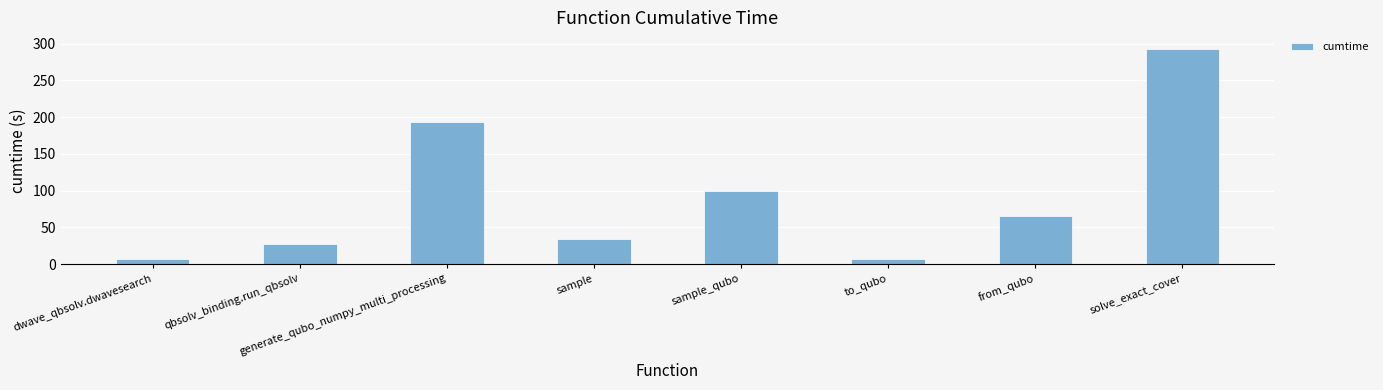

What is the difference between the values at sample_qubo and to_qubo?

92.5